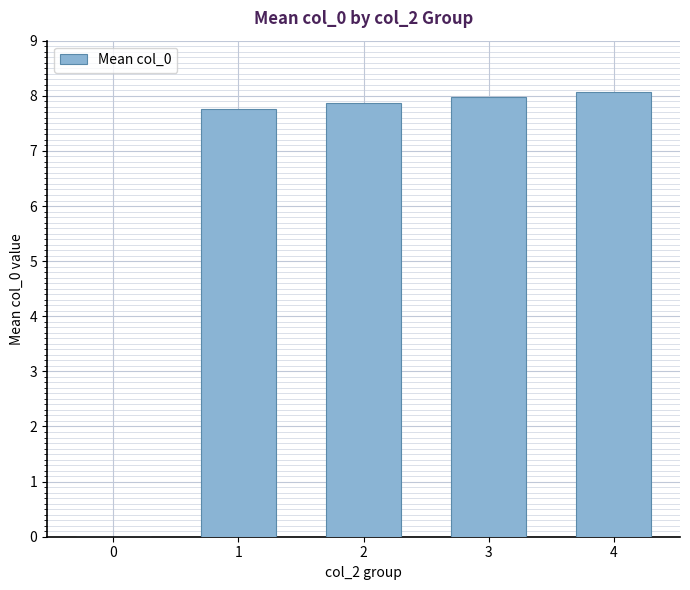

True or false: the data shows 7.8 at 1.

True